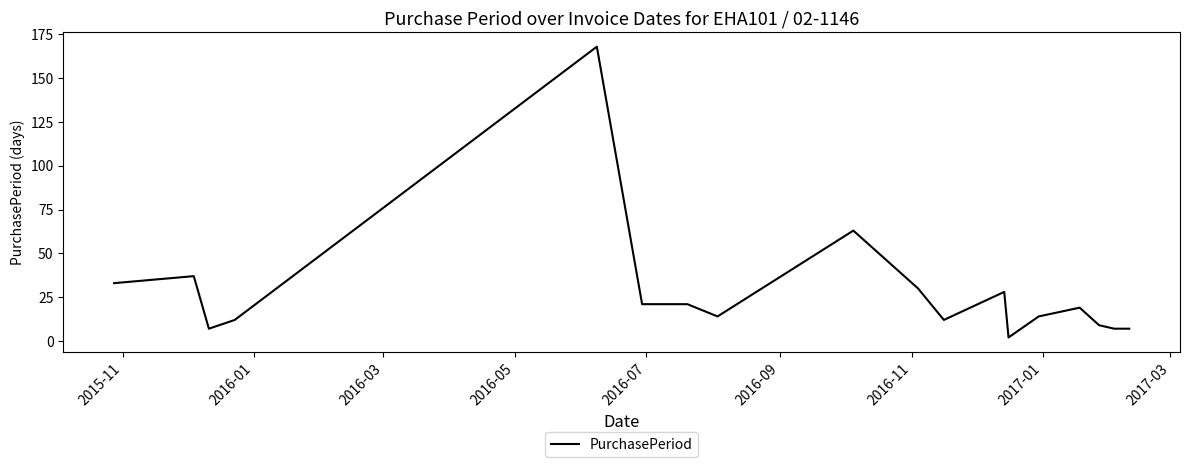

What is the difference between the maximum and minimum values?

166